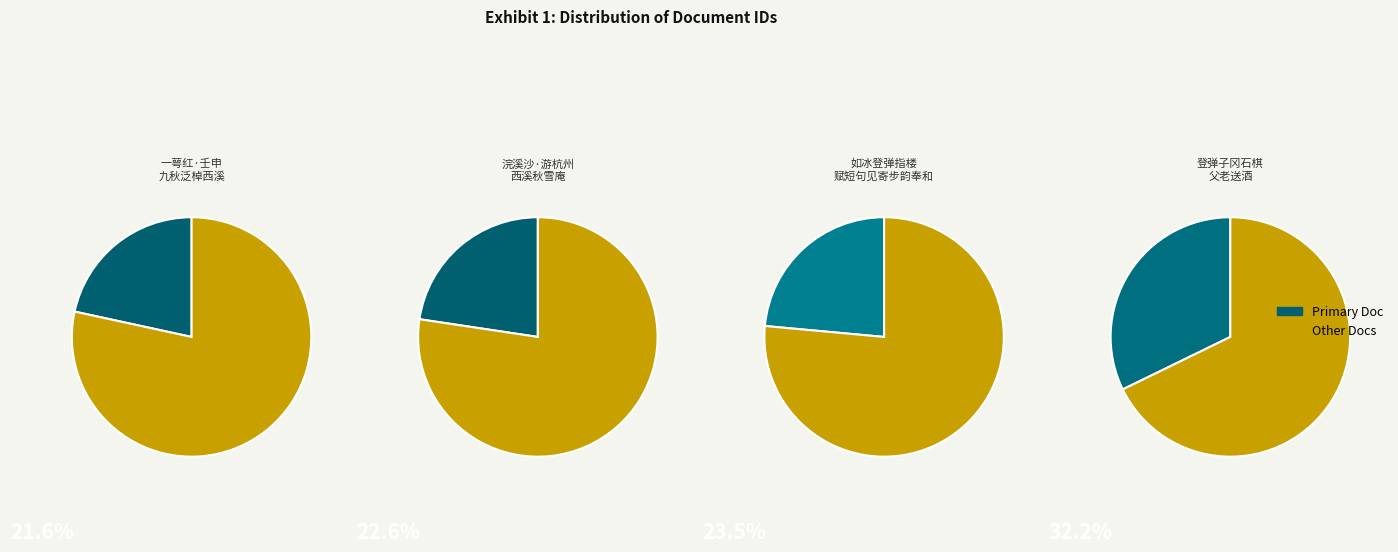

To the nearest percent, what is the difference between the largest and smallest slice percentages?

11%